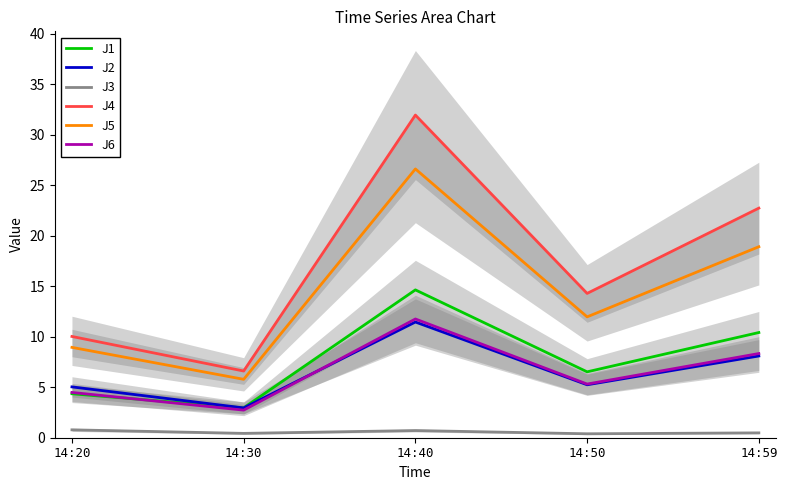

At which category does J1 reach its first local valley?

14:30